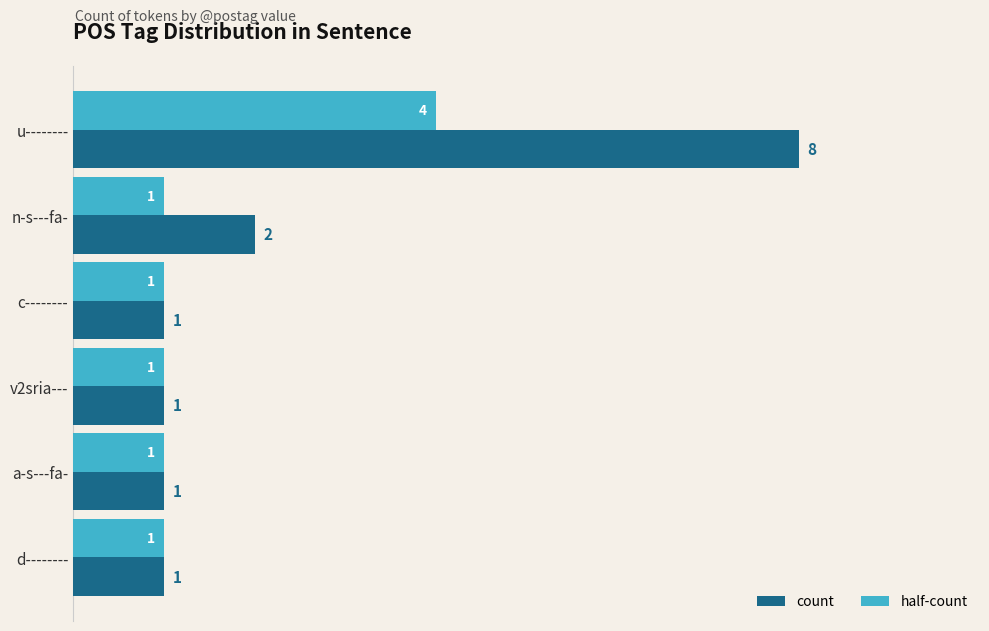

Rank the series by their maximum value, from lowest to highest.

half-count, count